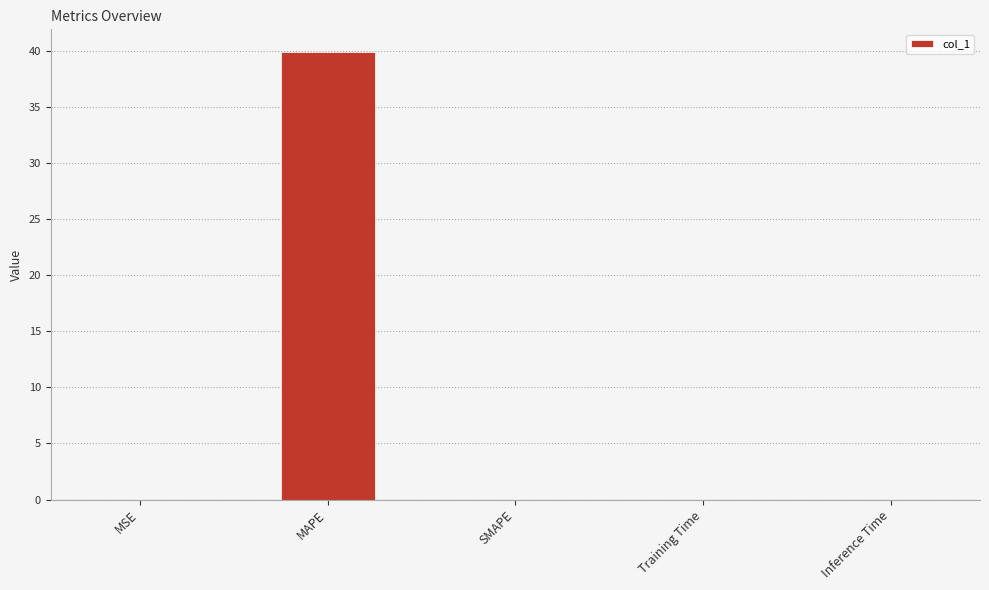

The value at MAPE is 60.2. True or false?

False